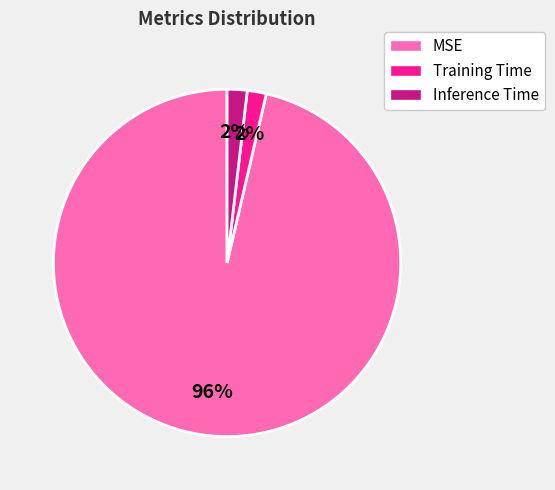

Which slice is the largest?

MSE